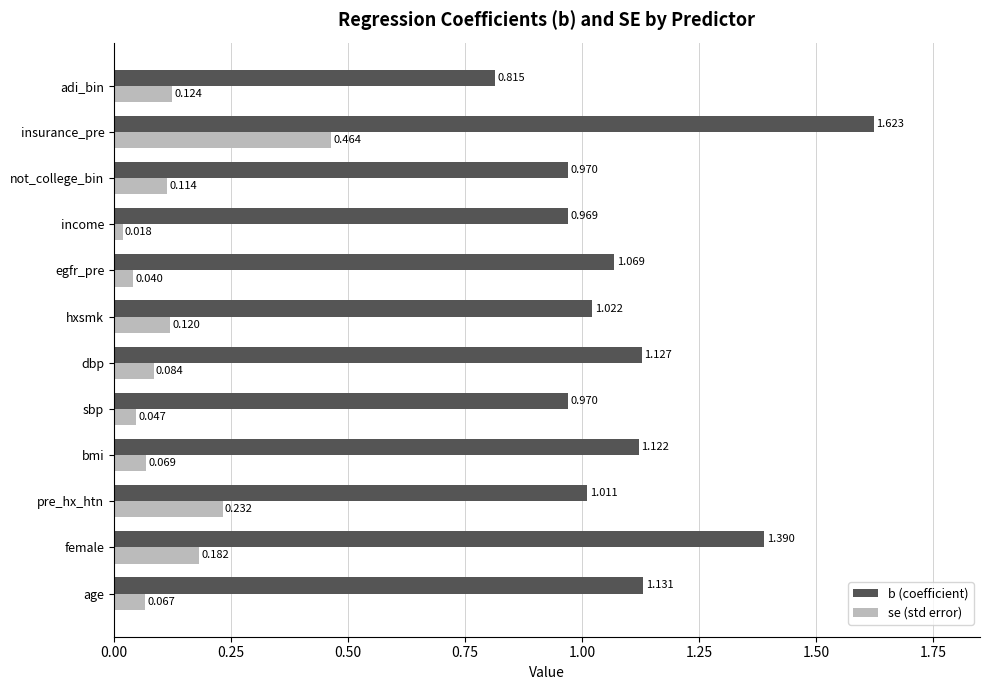

At which category is the sum across all series the highest?

insurance_pre